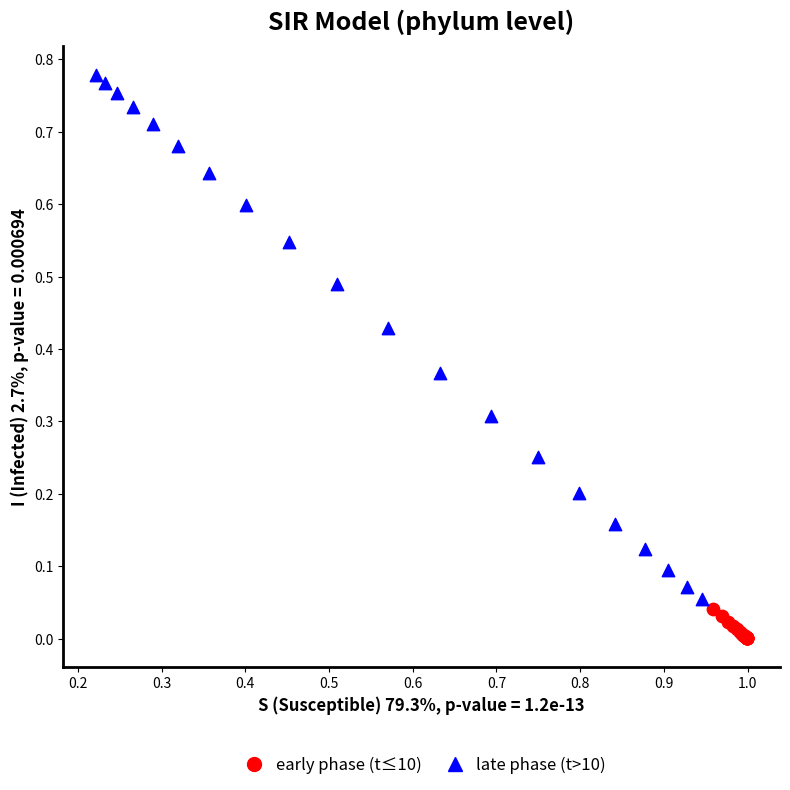

Which series reaches the maximum Y coordinate?

late phase (t>10)